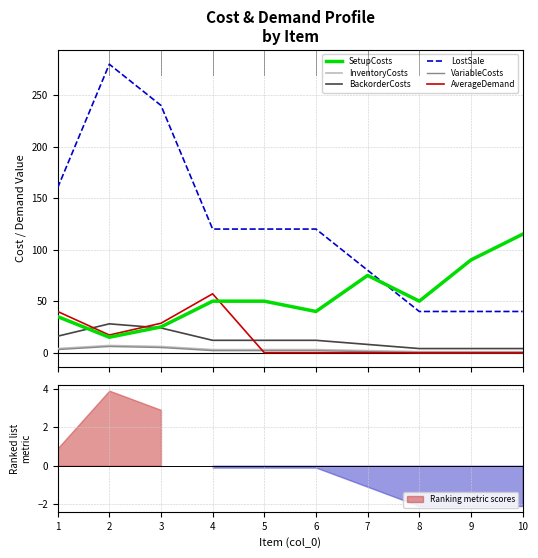

What are all the series names shown in the legend?

SetupCosts, InventoryCosts, BackorderCosts, LostSale, VariableCosts, AverageDemand